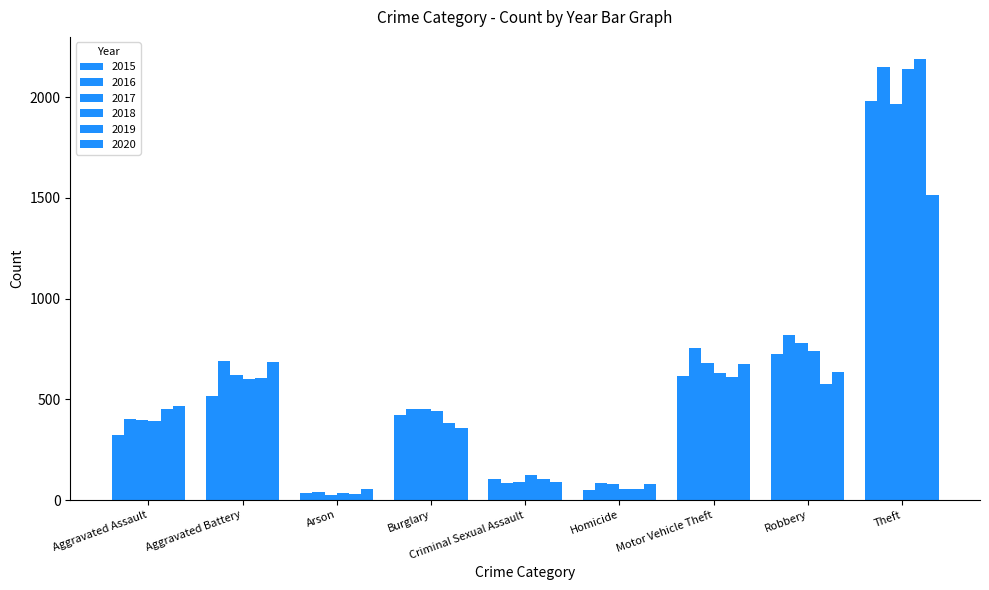

What is the total value across all series at Homicide?

409